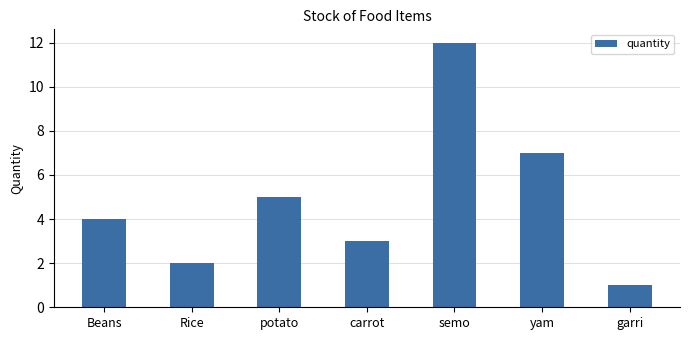

What is the label of the 5th bar from the right?

potato